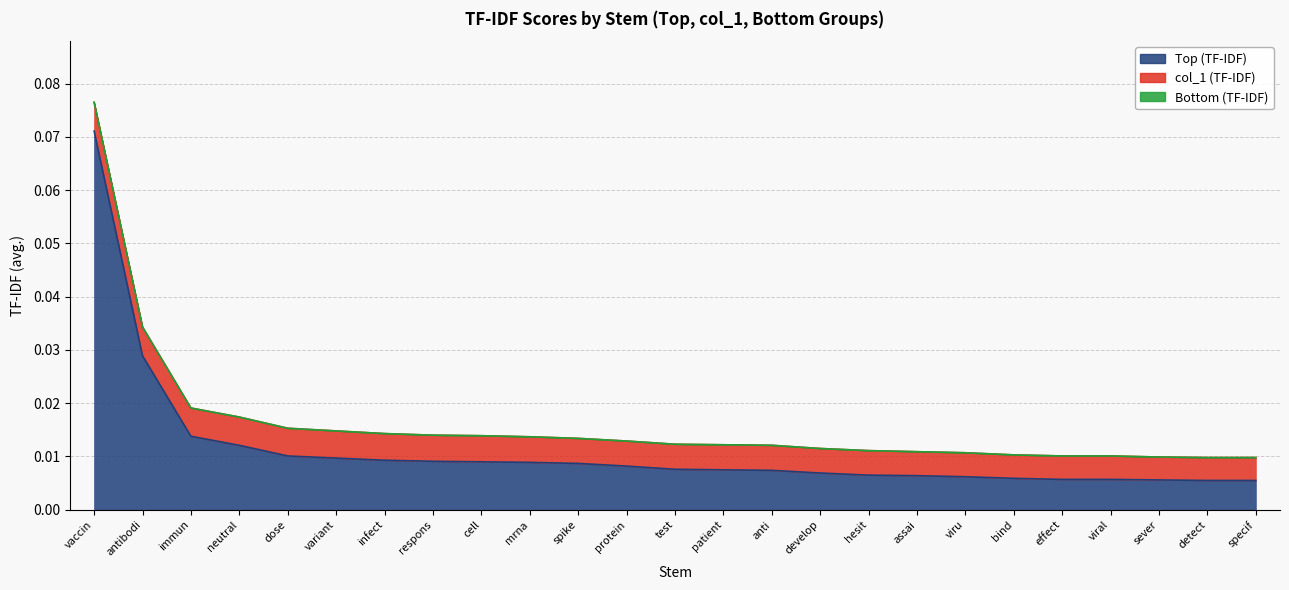

Reading left to right, transcribe all the data shown in this chart.

Top (TF-IDF): 0.1	0.0	0.0	0.0	0.0	0.0	0.0	0.0	0.0	0.0	0.0	0.0	0.0	0.0	0.0	0.0	0.0	0.0	0.0	0.0	0.0	0.0	0.0	0.0	0.0
col_1 (TF-IDF): 0.0	0.0	0.0	0.0	0.0	0.0	0.0	0.0	0.0	0.0	0.0	0.0	0.0	0.0	0.0	0.0	0.0	0.0	0.0	0.0	0.0	0.0	0.0	0.0	0.0
Bottom (TF-IDF): 0.0	0.0	0.0	0.0	0.0	0.0	0.0	0.0	0.0	0.0	0.0	0.0	0.0	0.0	0.0	0.0	0.0	0.0	0.0	0.0	0.0	0.0	0.0	0.0	0.0